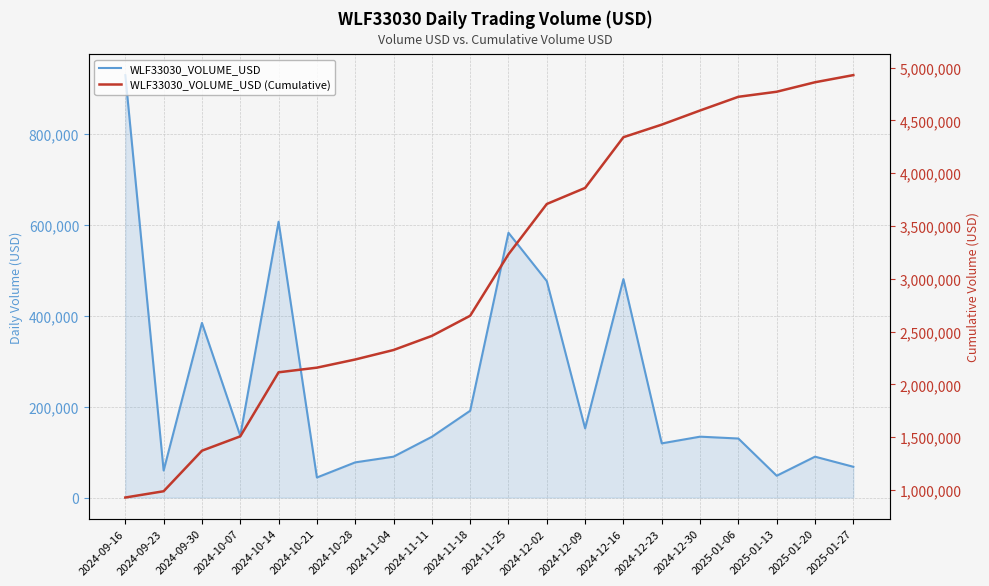

Which series has the widest spread of values?

WLF33030_VOLUME_USD (Cumulative)